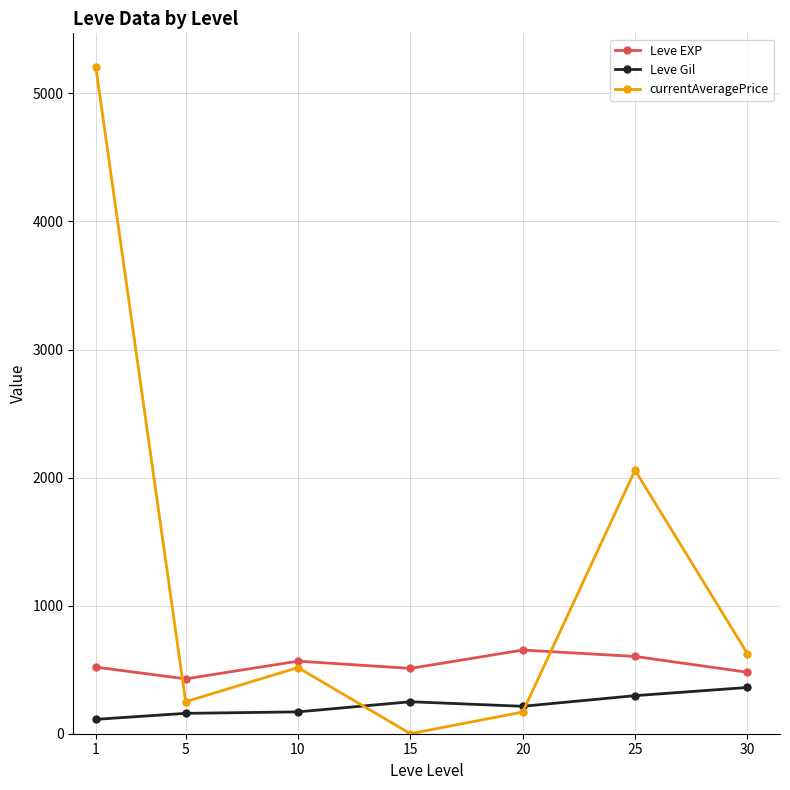

What is the maximum value shown in the chart?

5208.3